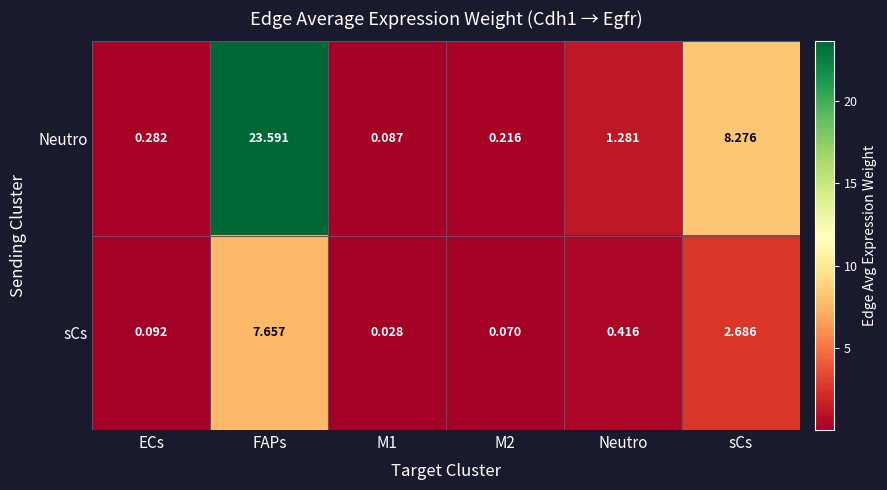

At which category is the sum across all series the highest?

FAPs